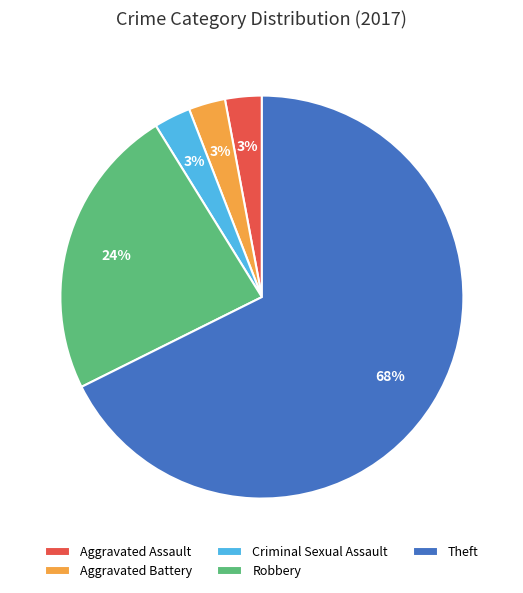

To the nearest percent, what is the average slice percentage?

20%